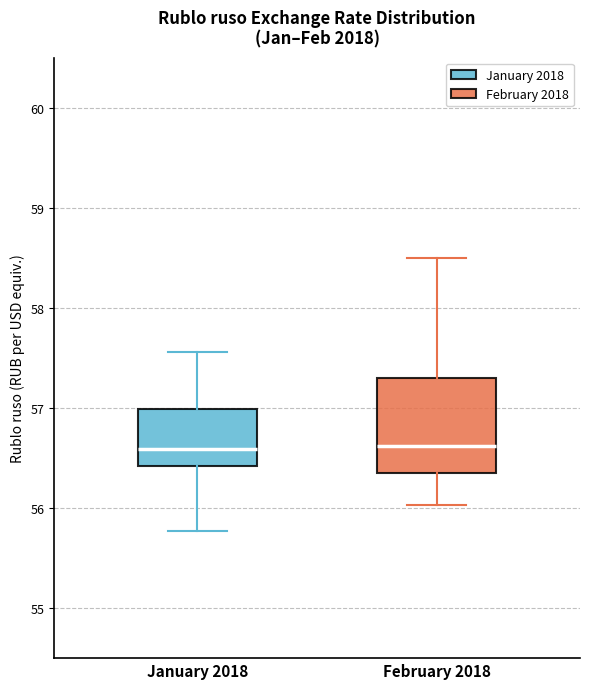

Comparing the boxes themselves (not the whiskers), which one is the tallest?

February 2018